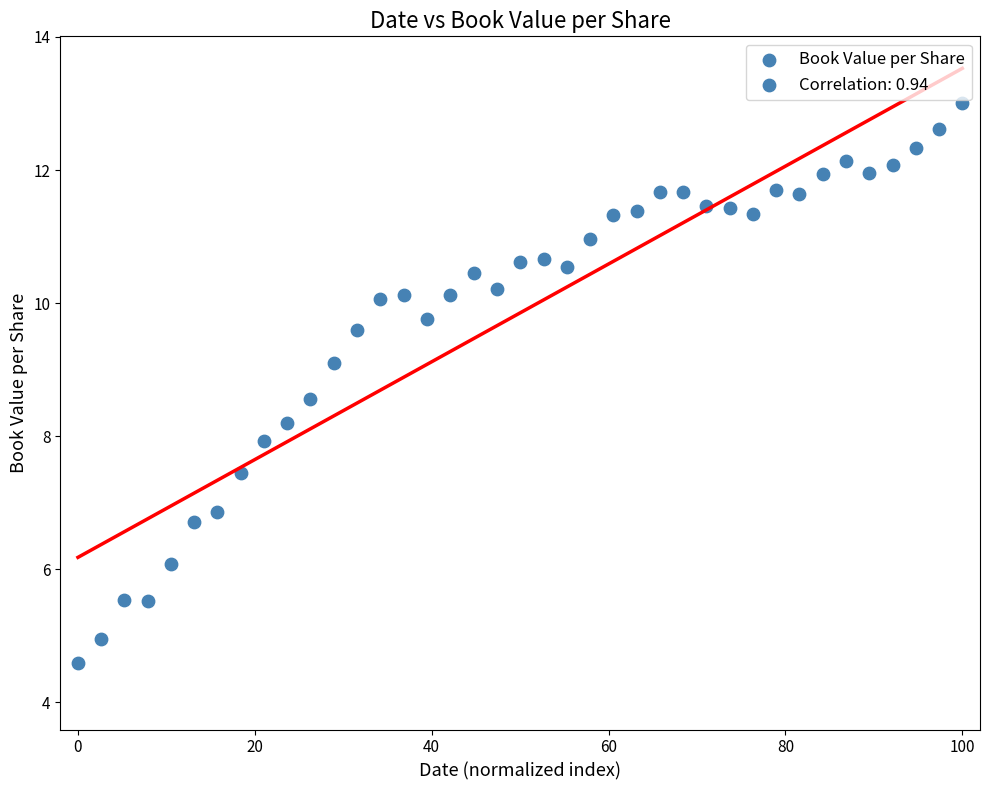

What is the range of Y values (max minus min)?

8.4